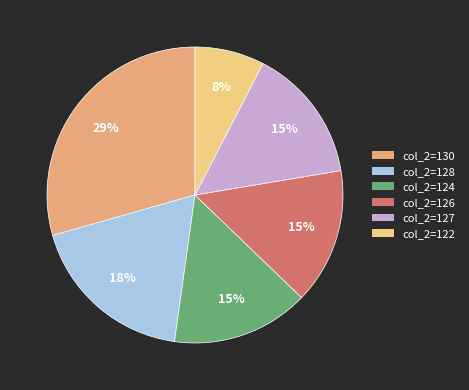

Is col_2=126 the majority of the pie?

No